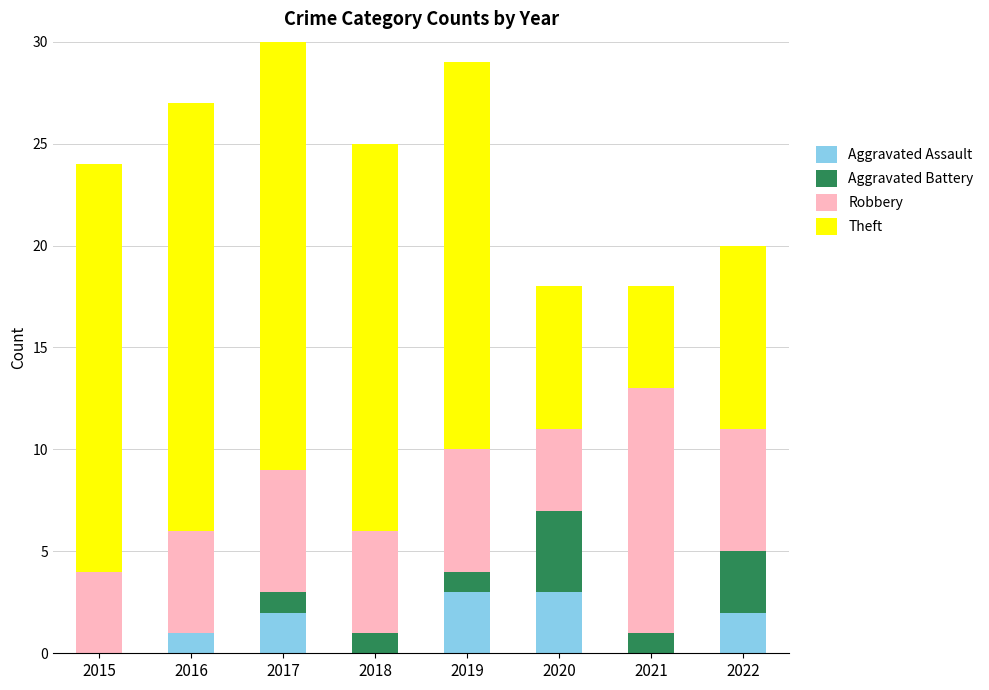

What is the maximum value for Aggravated Assault?

3